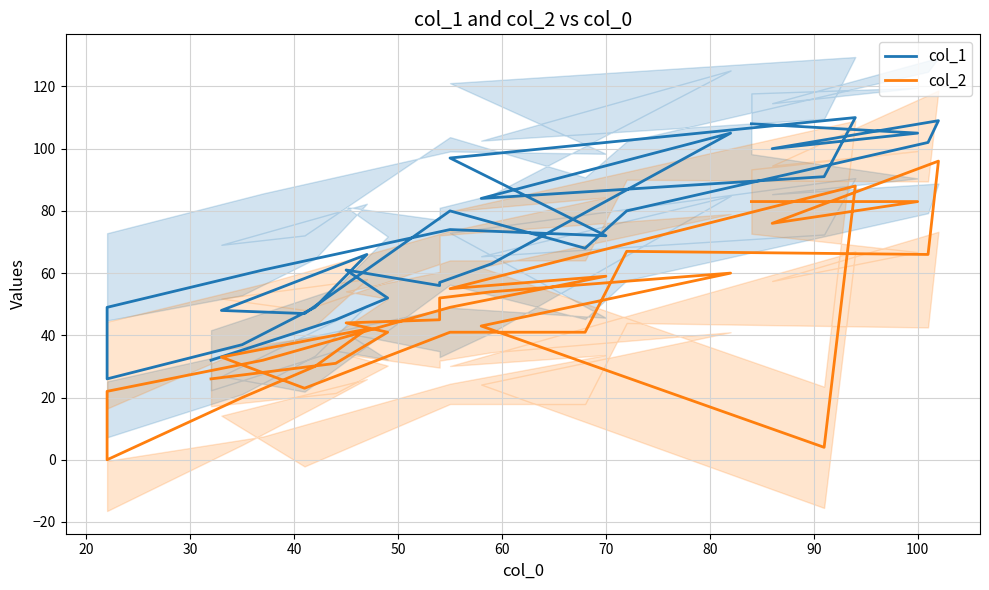

Rank the series at 20 from highest to lowest value.

col_1, col_2